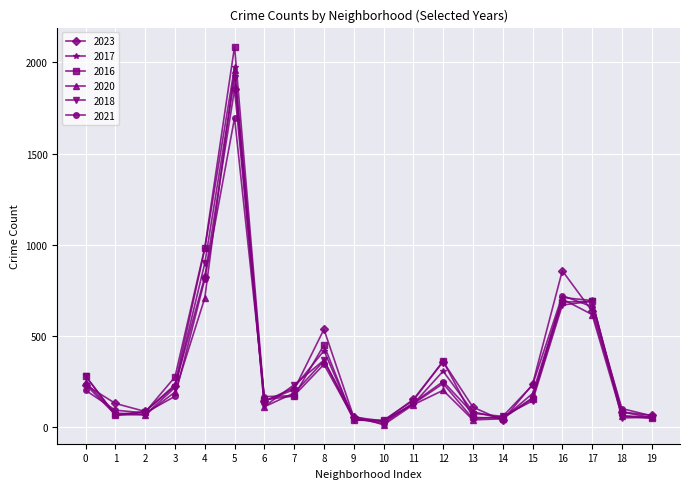

What is the difference between the maximum and minimum values in the 2023 series?

1817